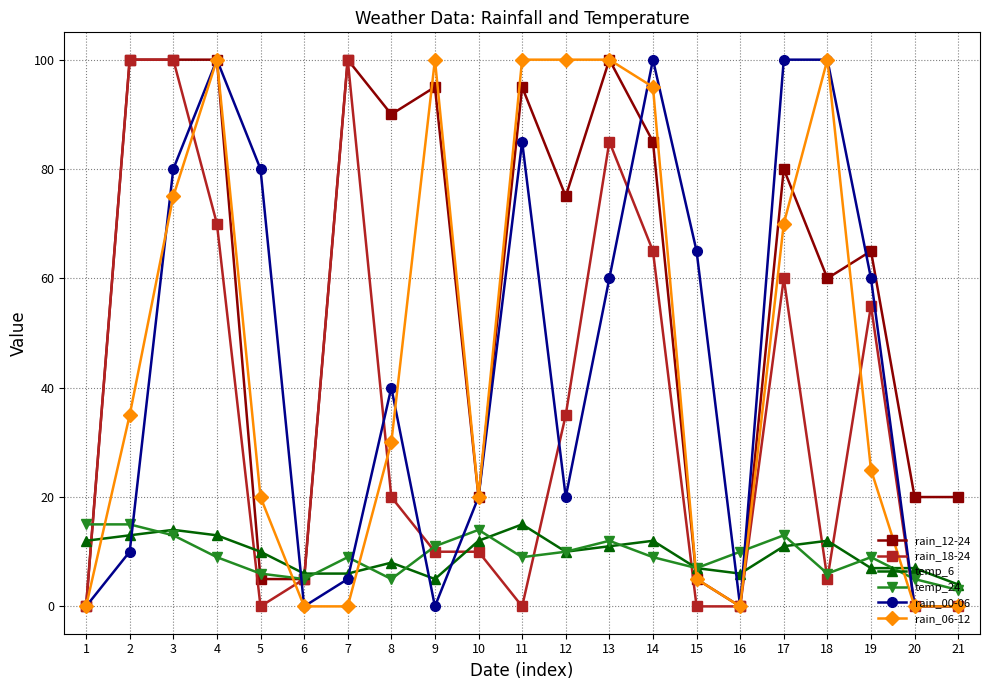

What is the difference between the highest and lowest values at 3?

87